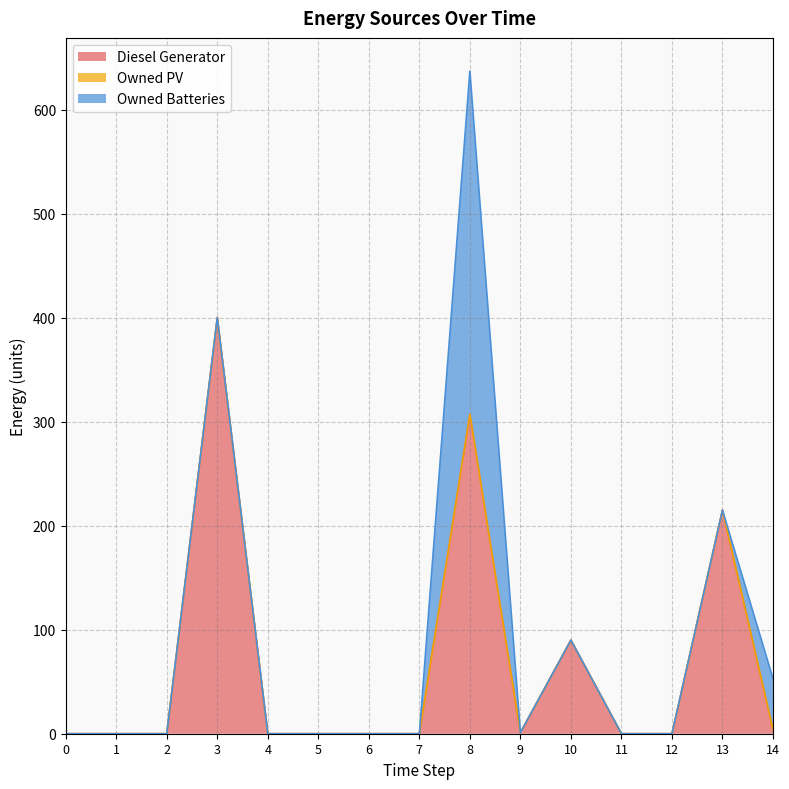

Rank the series by their maximum value, from lowest to highest.

Owned PV, Owned Batteries, Diesel Generator